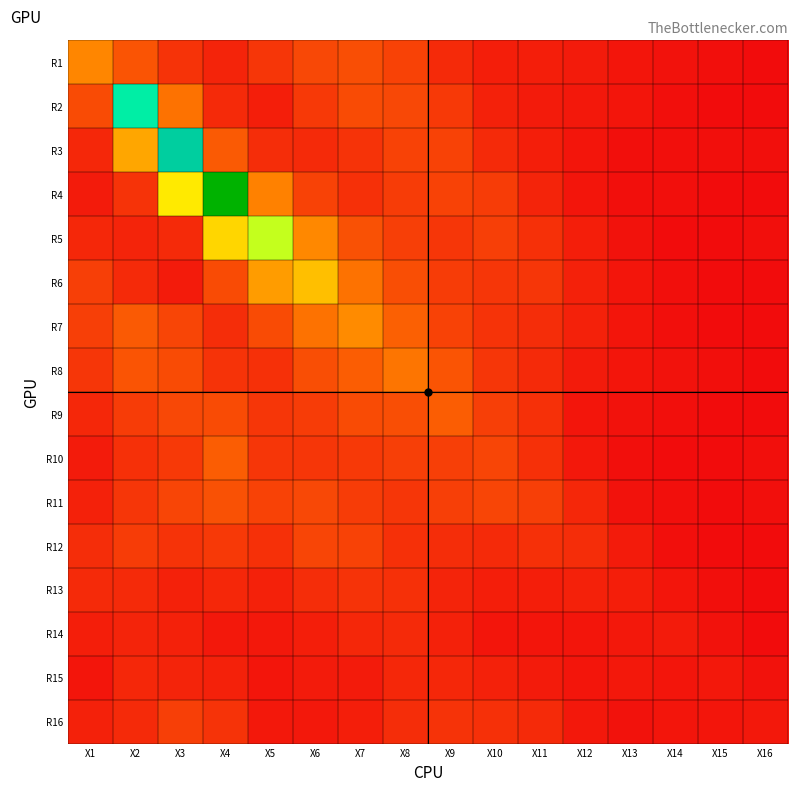

What is the total value across all series at X7?

16.4